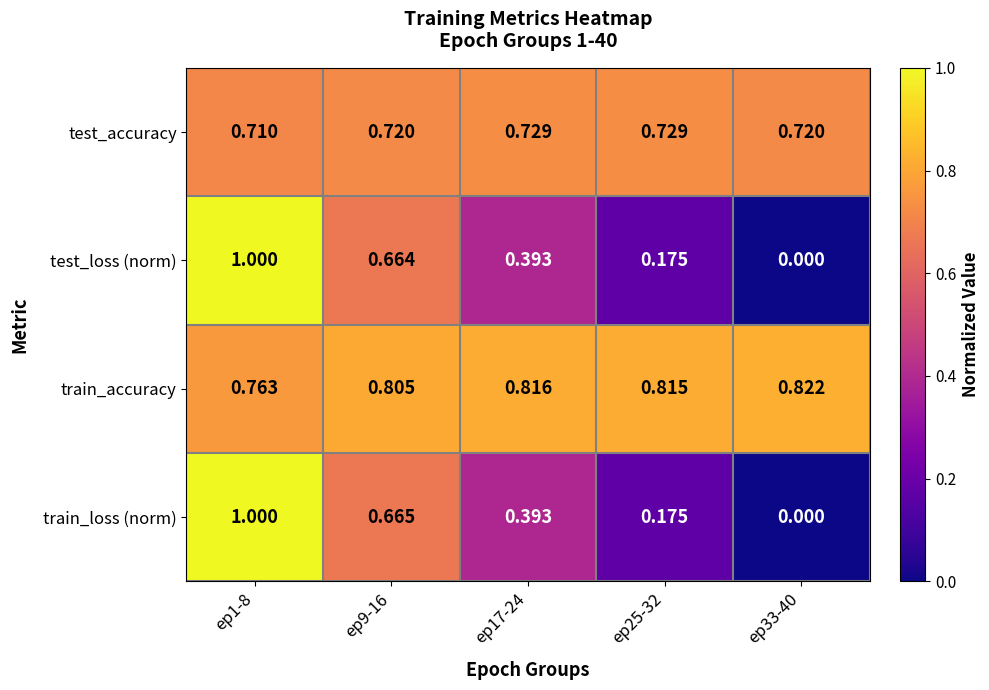

Is the value of train_accuracy at ep33-40 greater than the value of test_loss (norm) at ep25-32?

Yes